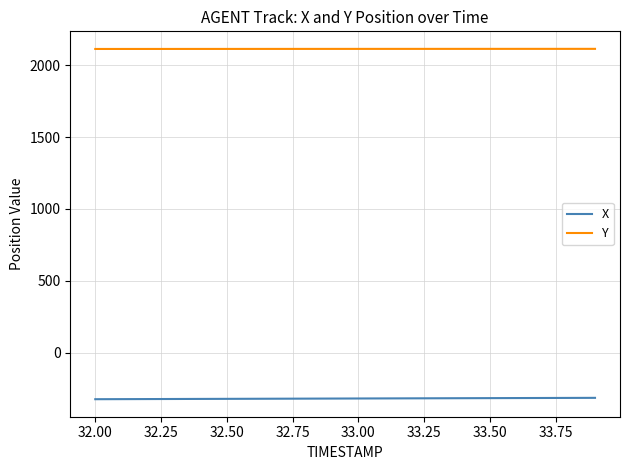

Which series has the largest total across all categories?

Y